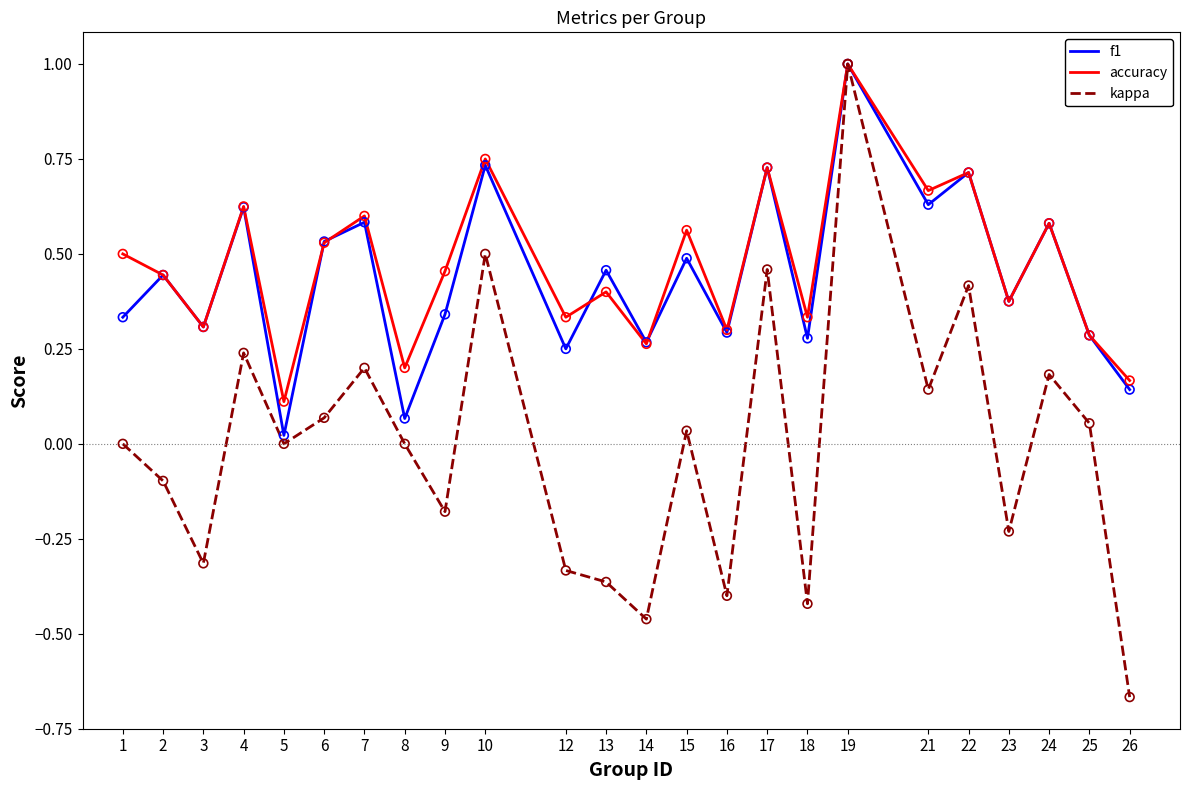

At which category is the sum across all series the highest?

19